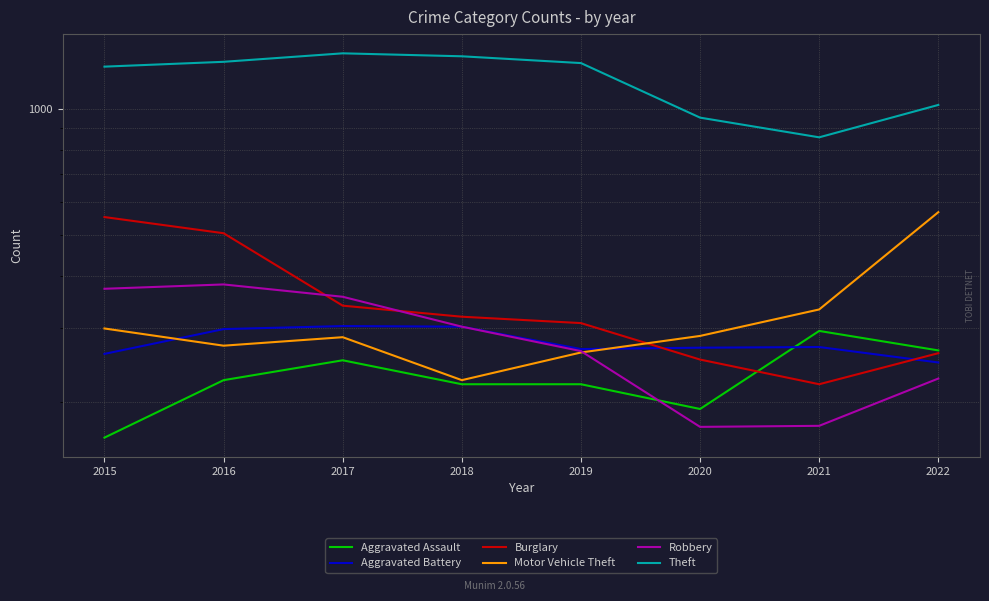

At which category does Robbery reach its first local valley?

2020